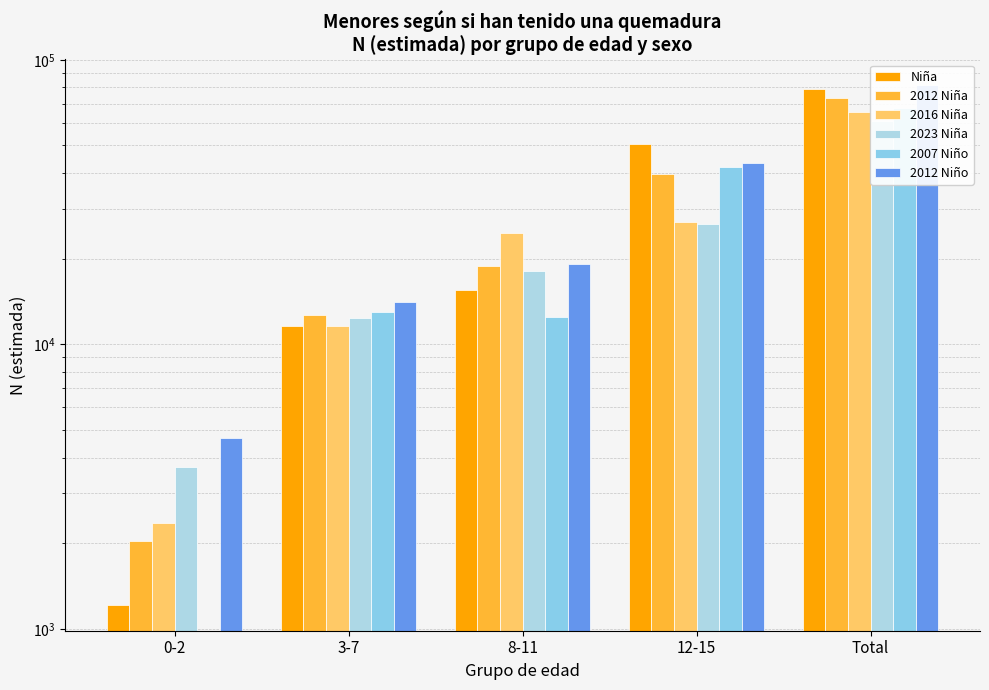

Reading left to right, transcribe all the data shown in this chart.

Niña: 1216	11595	15508	50588	78908
2012 Niña: 2044	12696	18869	39610	73218
2016 Niña: 2349	11610	24617	26962	65539
2023 Niña: 3717	12350	18154	26556	60776
2007 Niño: 0	13045	12442	42113	67600
2012 Niño: 4698	14063	19222	43301	81283